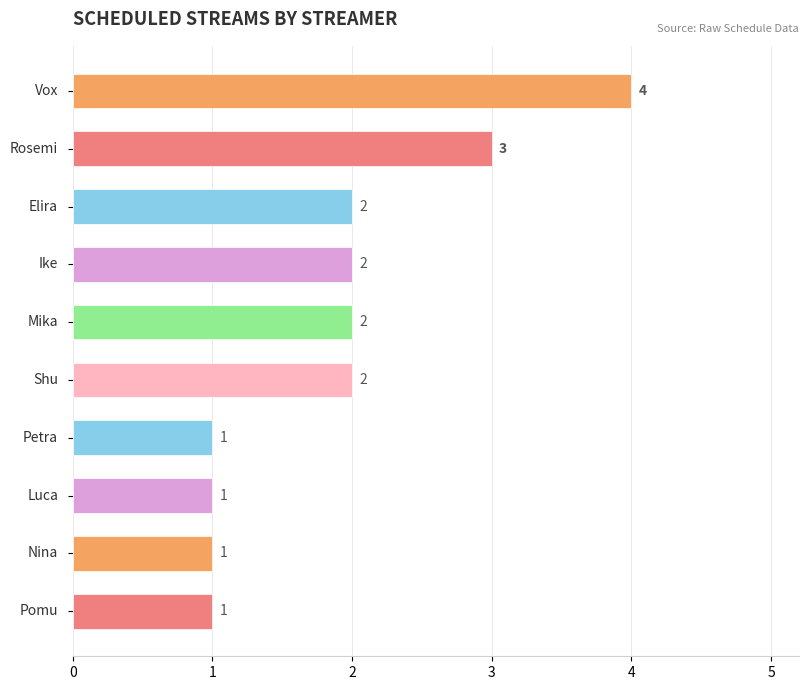

Count the number of data series in this chart.

1